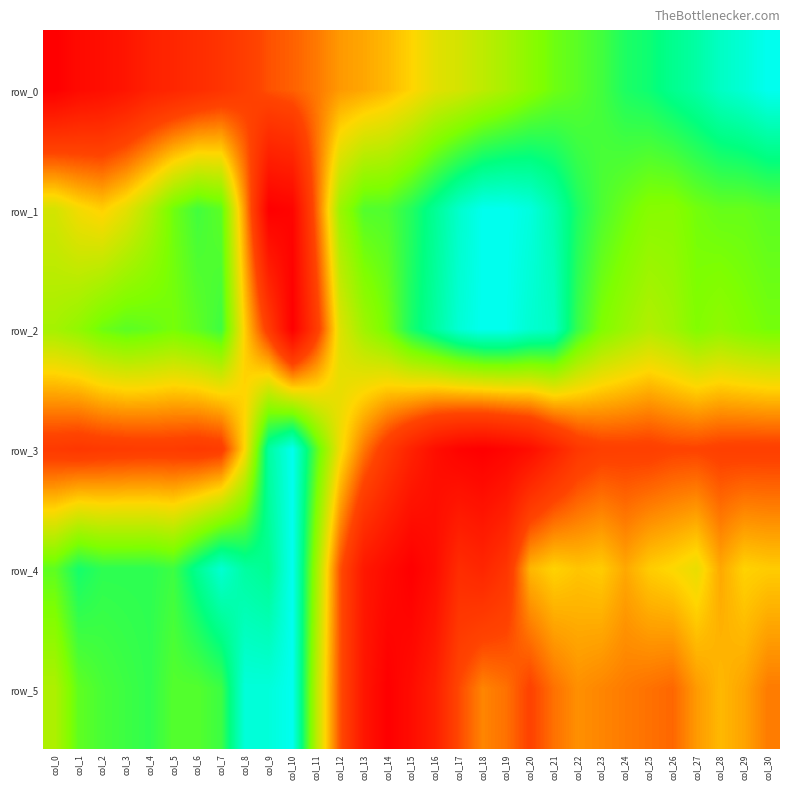

Which series has the widest spread of values?

row_0